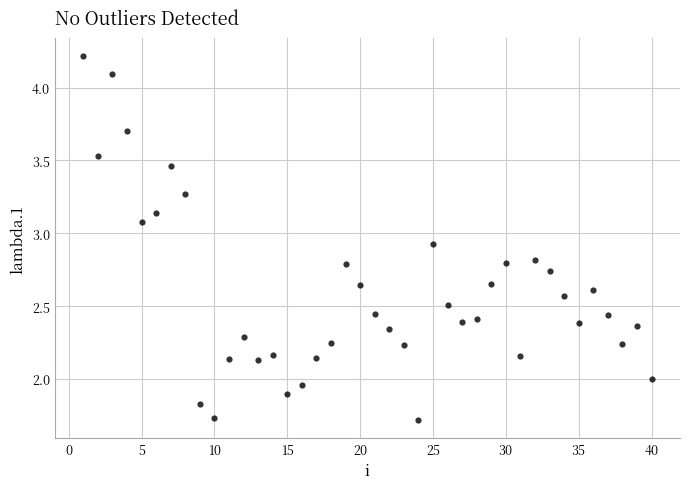

What is the range of X values (max minus min)?

39.0